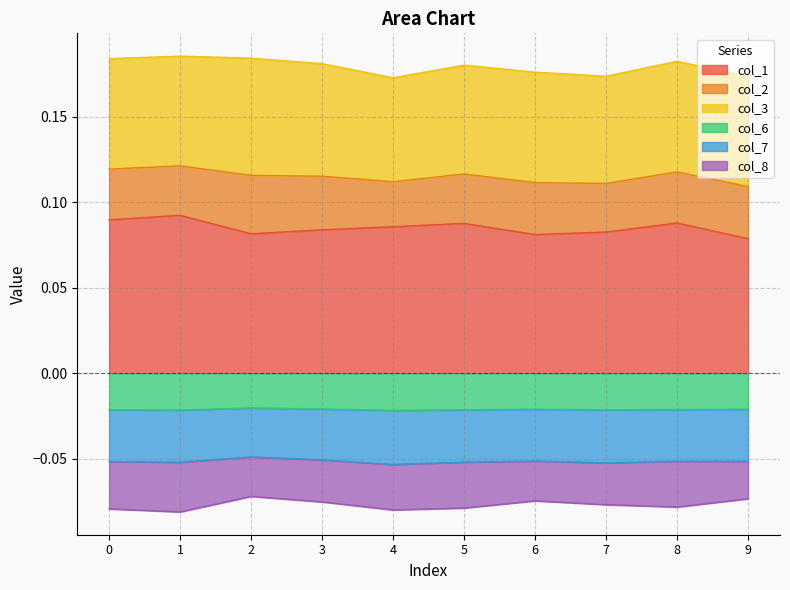

Is the value of col_6 at 4 greater than the value of col_1 at 9?

No